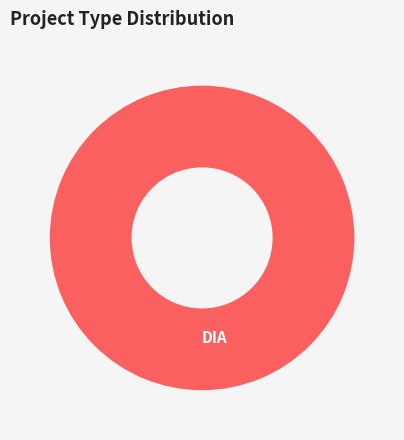

How many segments does this pie chart have?

1